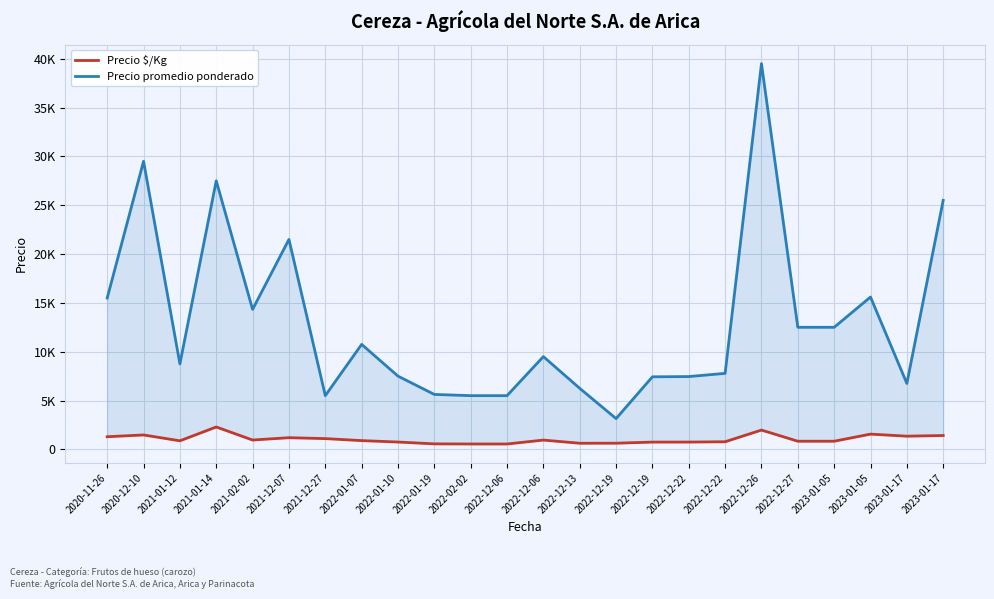

What is the spread (max minus min) of values at 2022-12-13?

5625